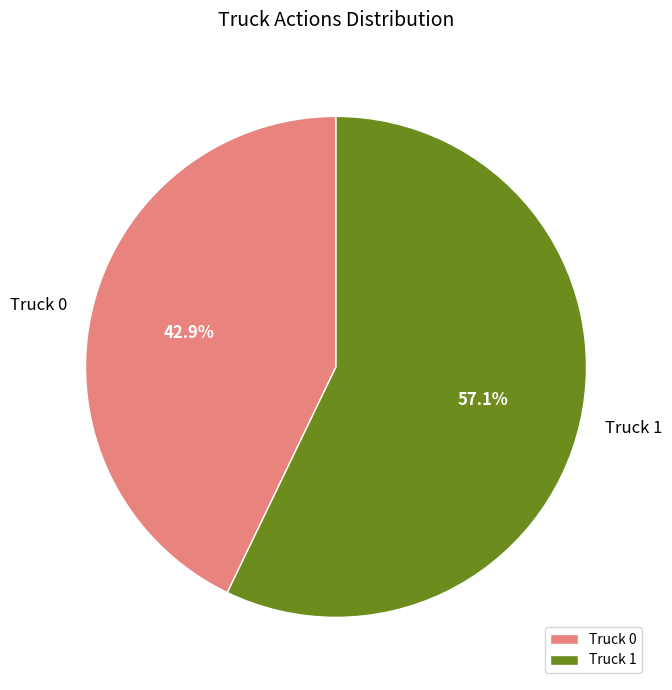

Is there a majority slice in this chart?

Yes